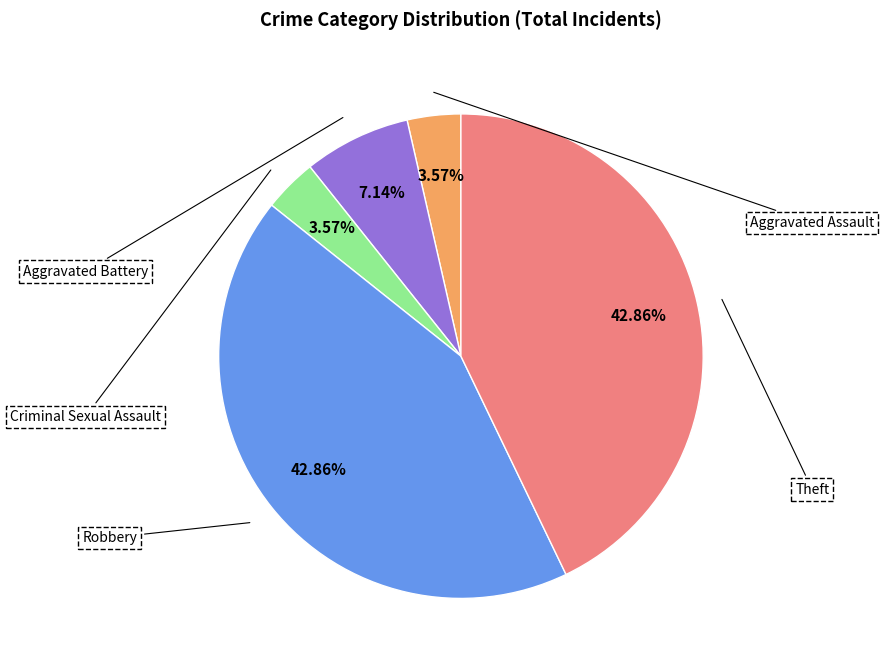

To the nearest percent, what is the difference between the largest and smallest slice percentages?

39%